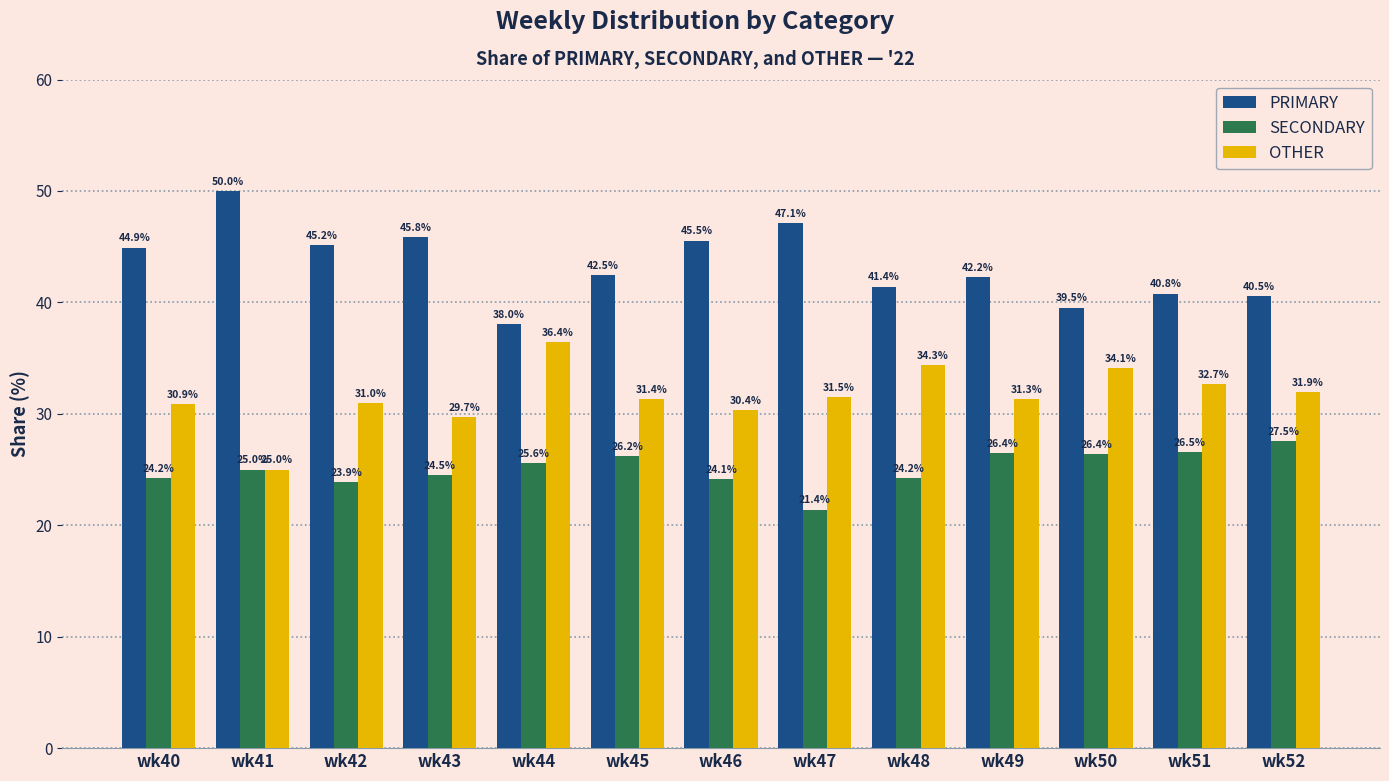

What is the average value of the OTHER series?

31.6